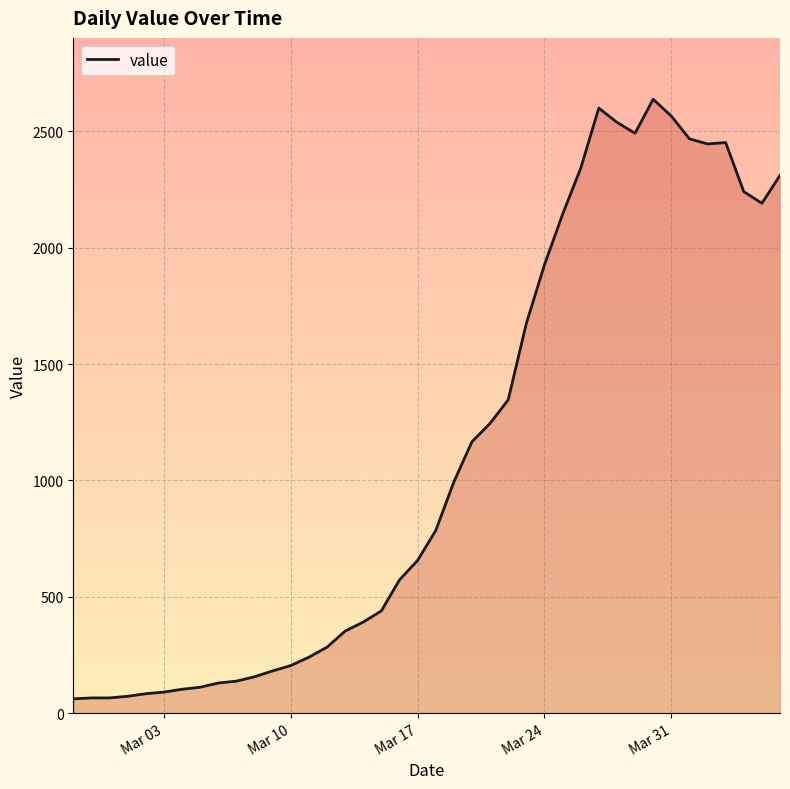

What is the maximum value shown in the chart?

2638